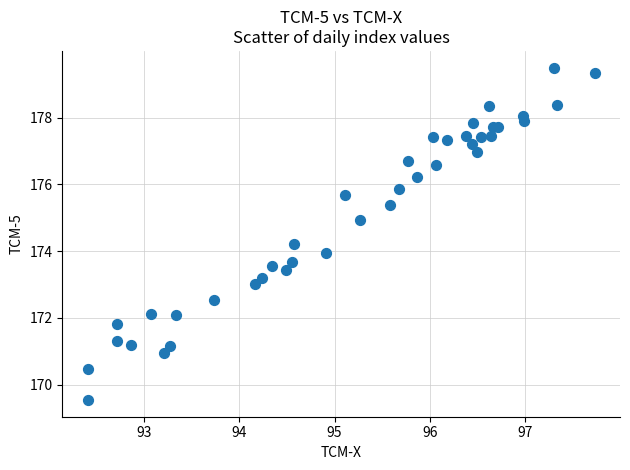

What is the range of X values (max minus min)?

5.3